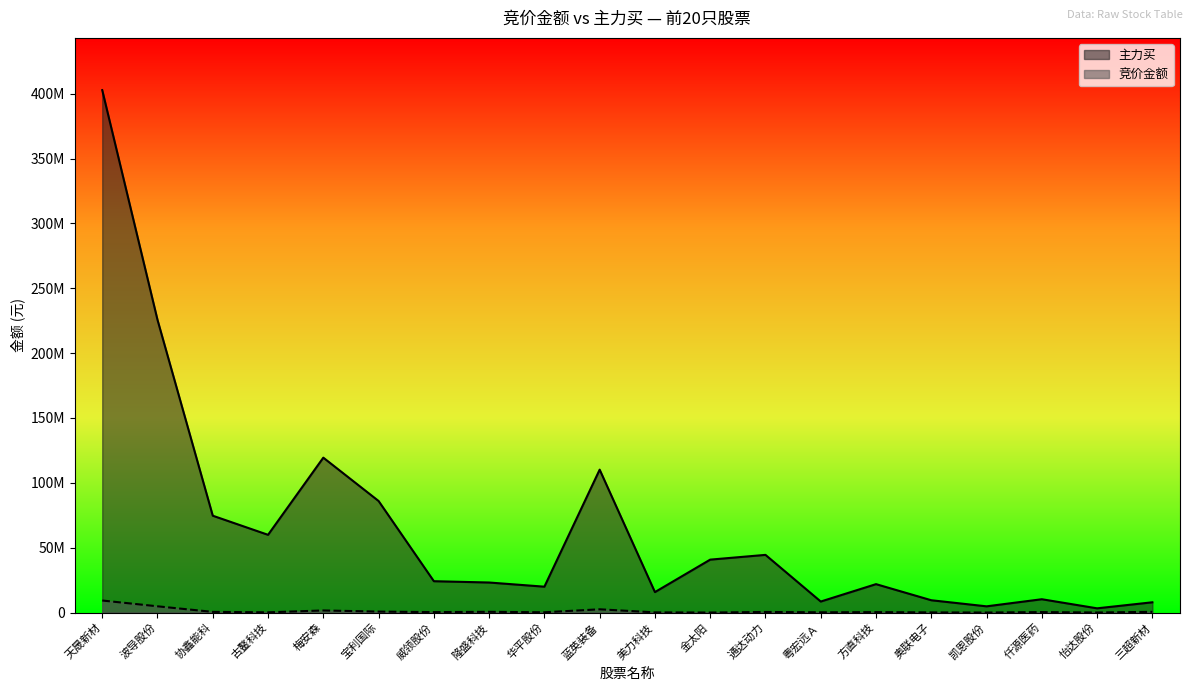

True or false: 竞价金额 and 主力买 cross at least once.

False